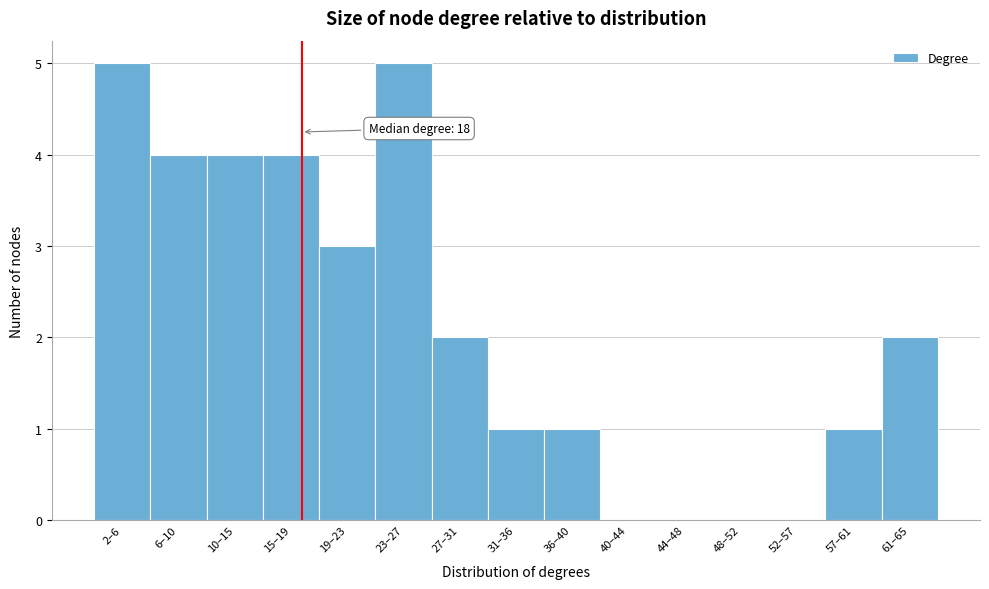

Reading right to left, what are all the values shown in this chart?

61–65=2	57–61=1	52–57=0	48–52=0	44–48=0	40–44=0	36–40=1	31–36=1	27–31=2	23–27=5	19–23=3	15–19=4	10–15=4	6–10=4	2–6=5